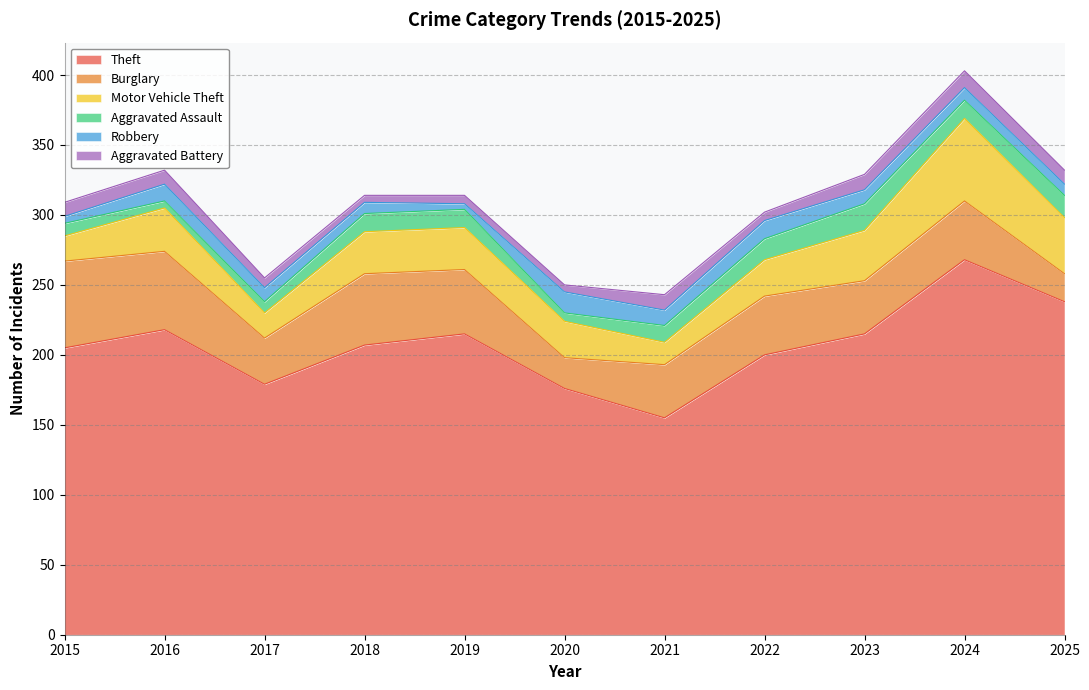

What is the lowest value of the Aggravated Assault series?

5